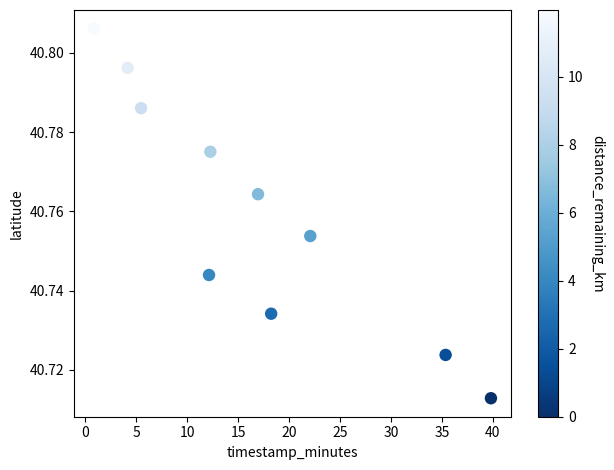

What is the average X value?

16.7